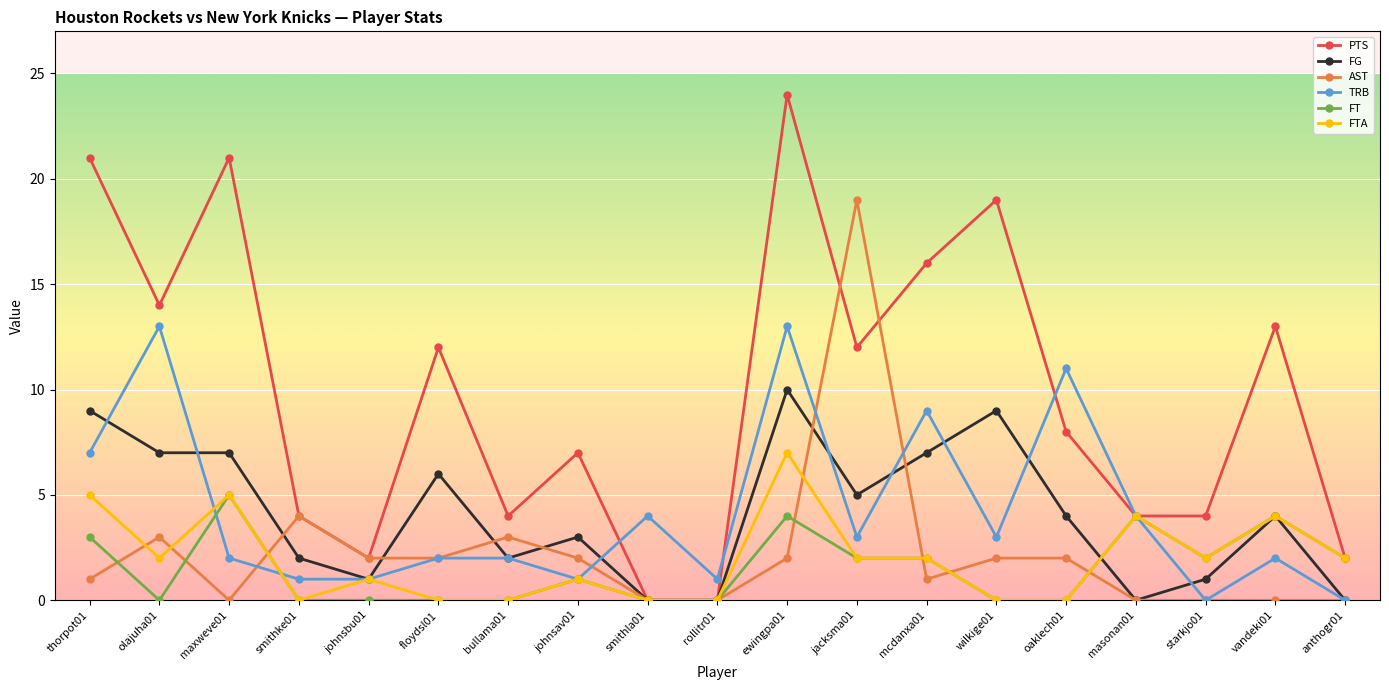

Which series has the widest spread of values?

PTS